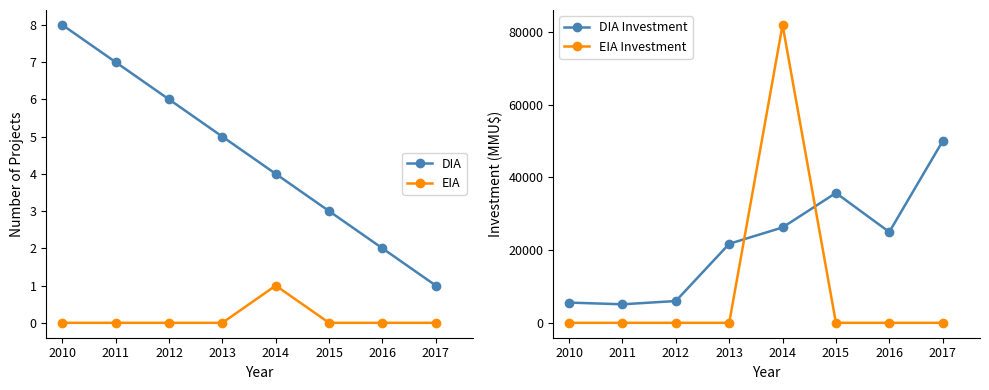

The EIA series shows 1 at 2015. True or false?

False